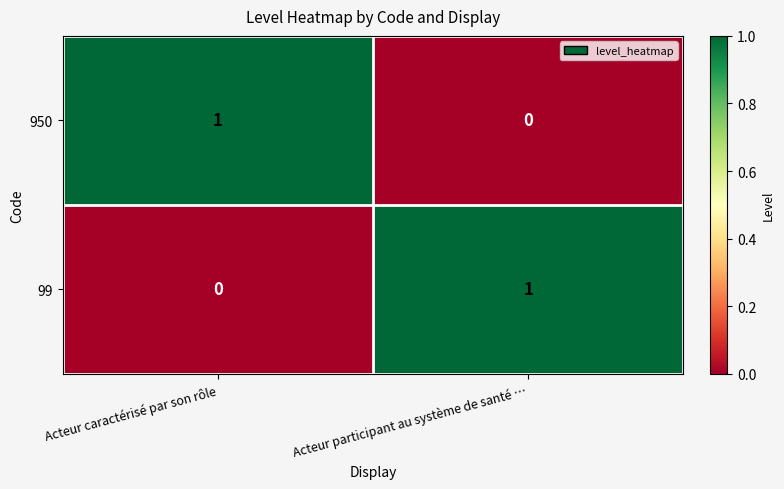

The 99 series shows -1 at Acteur caractérisé par son rôle. True or false?

False